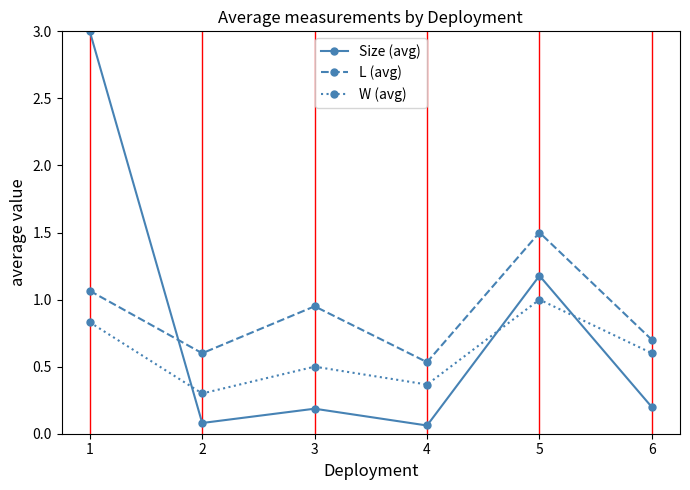

How many series are shown in this chart?

3